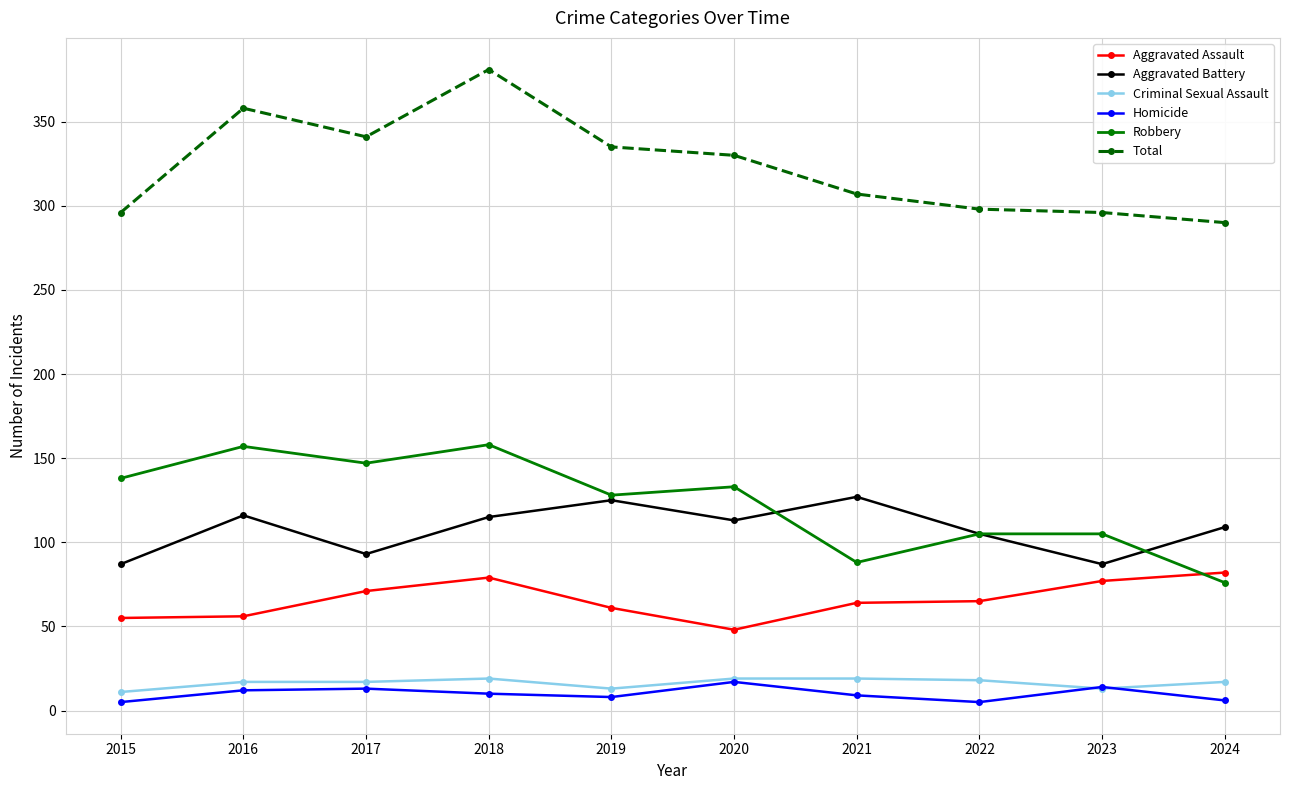

At which label does Robbery first exceed 133?

2015